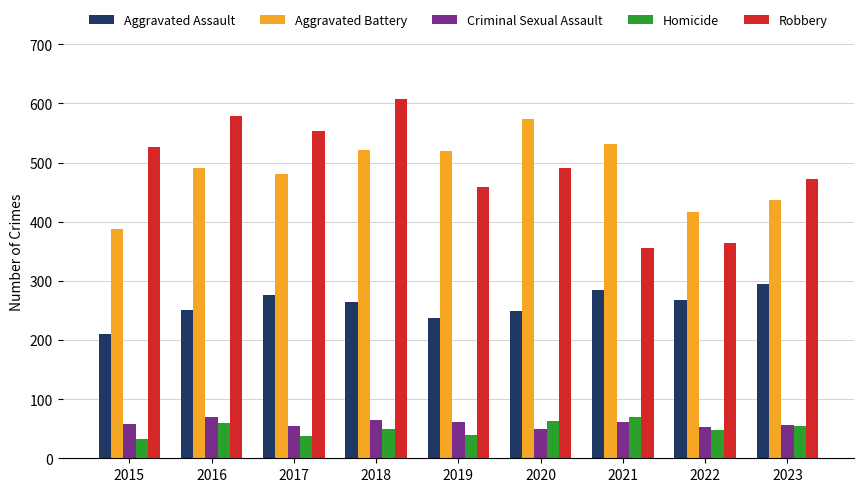

Is the value of Aggravated Assault at 2020 greater than the value of Robbery at 2015?

No